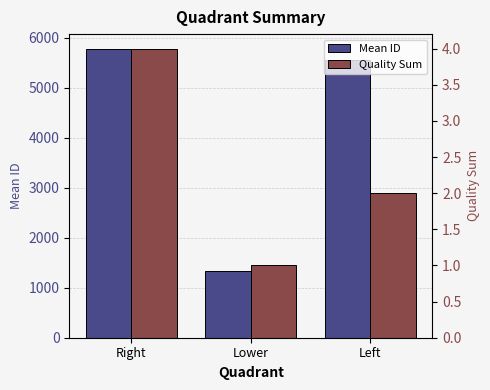

What position from the left is Left?

3